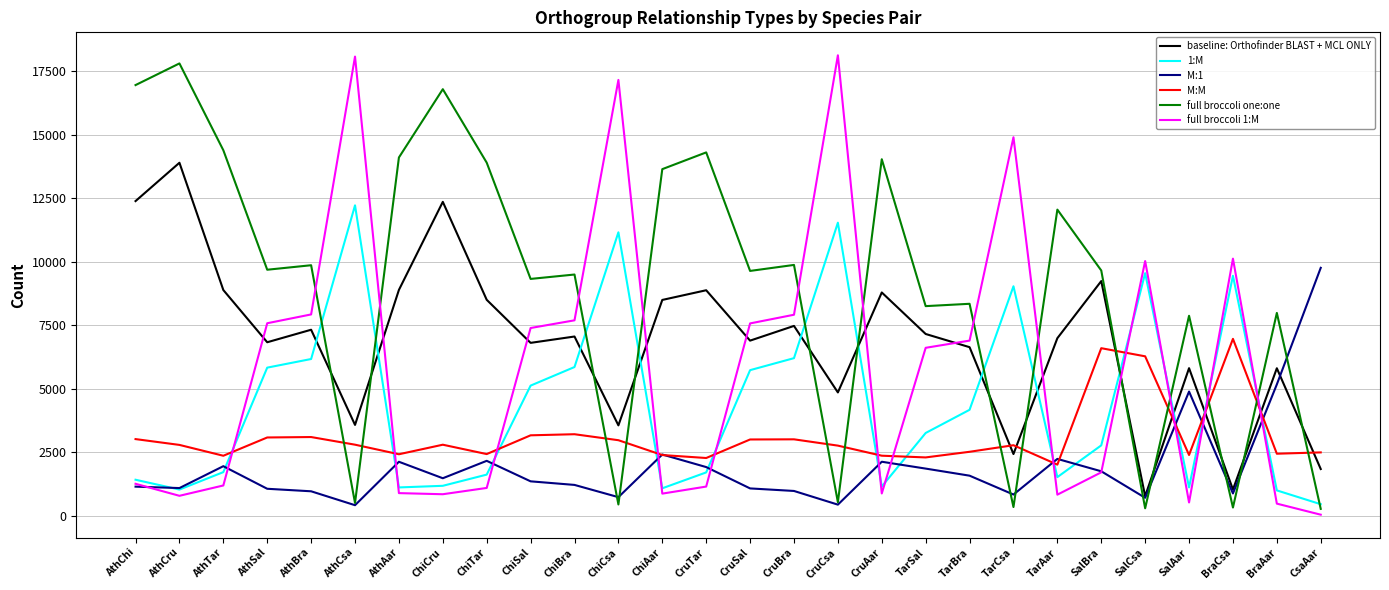

Which series ends up on top after the final intersection of baseline: Orthofinder BLAST + MCL ONLY and full broccoli 1:M?

baseline: Orthofinder BLAST + MCL ONLY